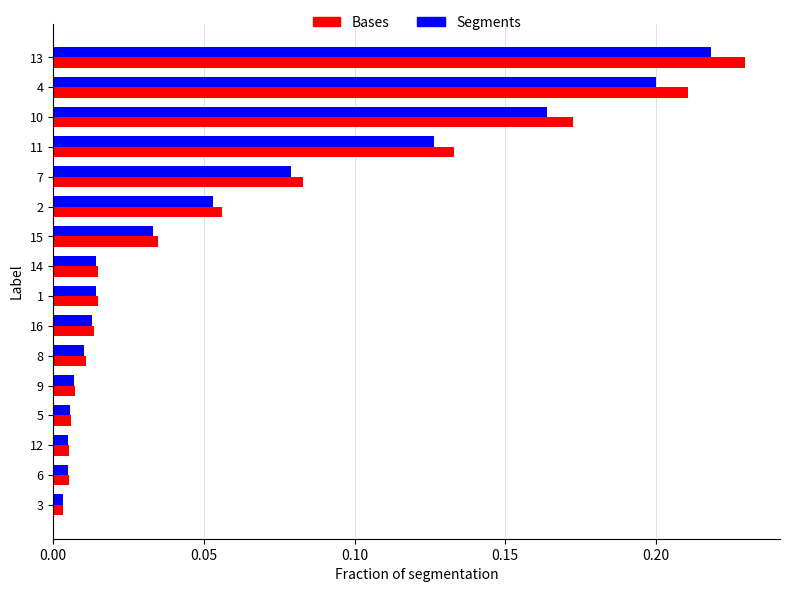

List the series in order of their peak value, lowest first.

Segments, Bases